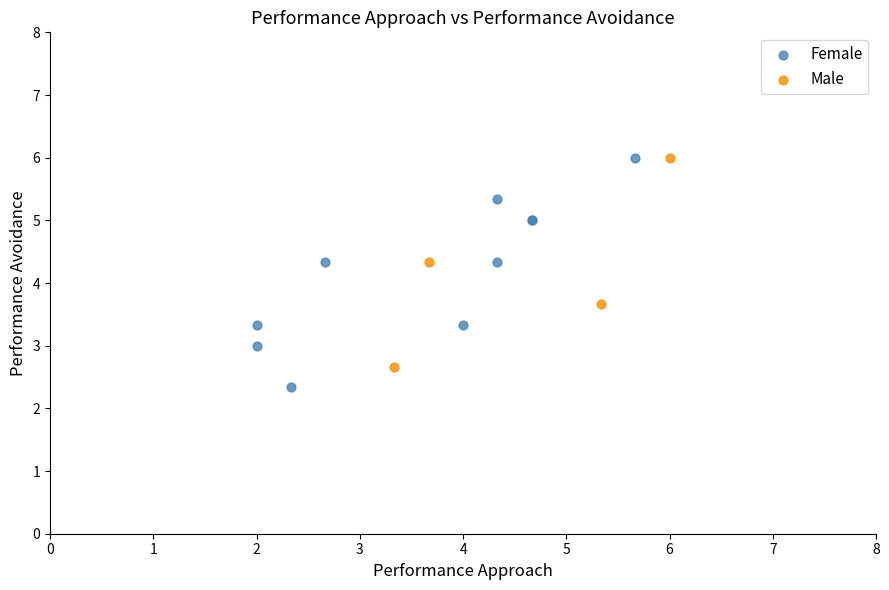

Which series reaches the minimum Y coordinate?

Female